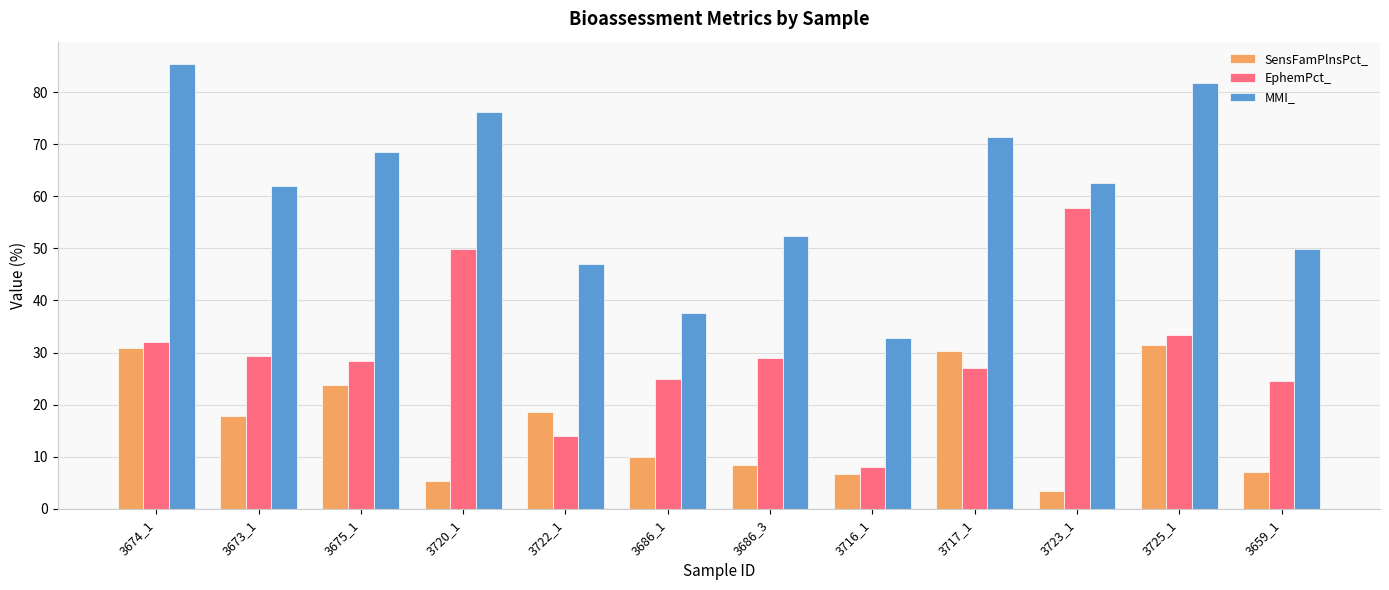

True or false: EphemPct_ has a value of 29.0 at 3686_3.

True